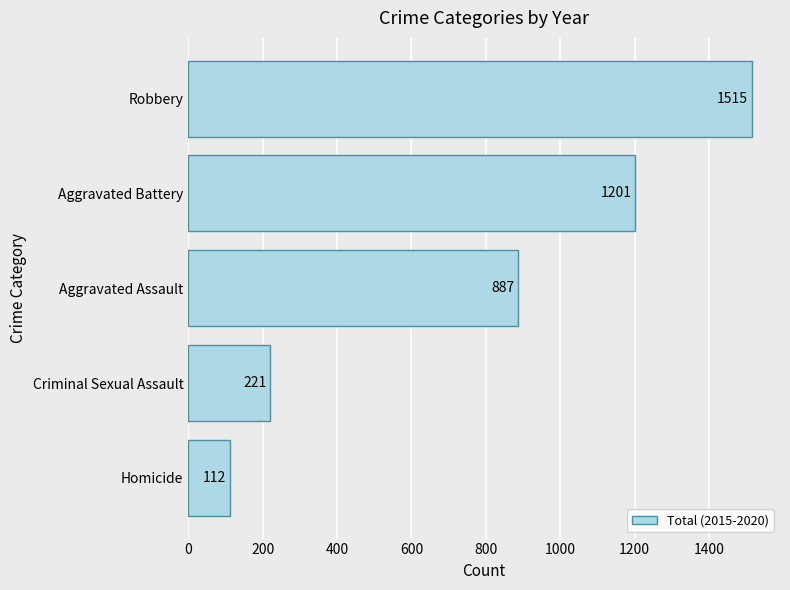

What is the change in value from Homicide to Aggravated Assault?

+775